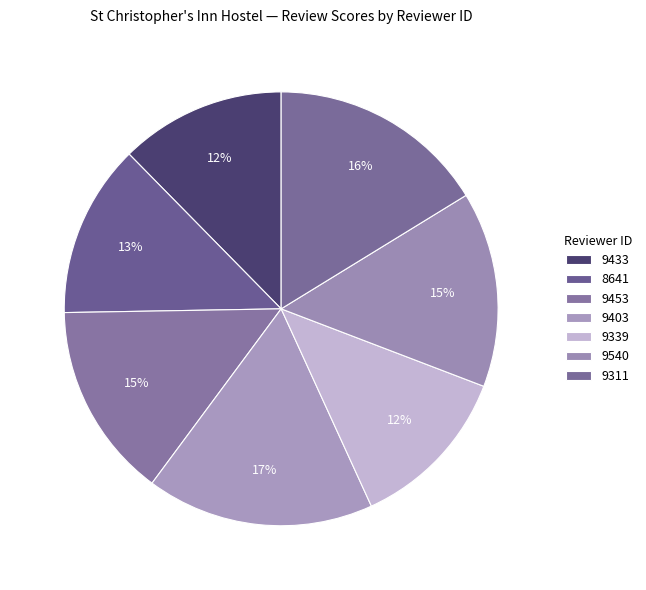

Is the sum of 9311 and 9339 greater than half?

No